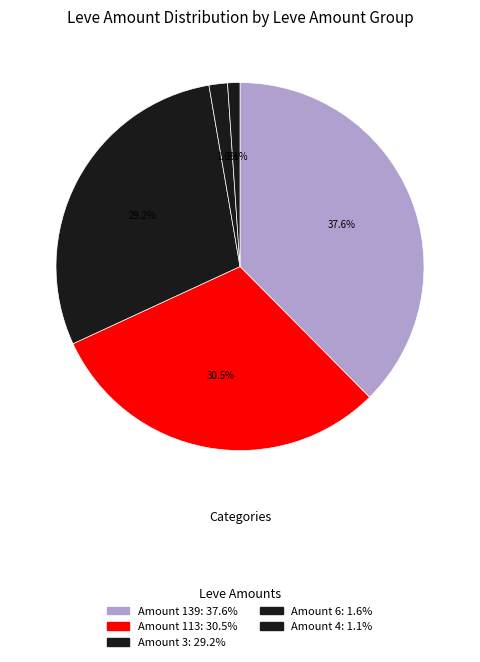

How many slices are in this pie chart?

5